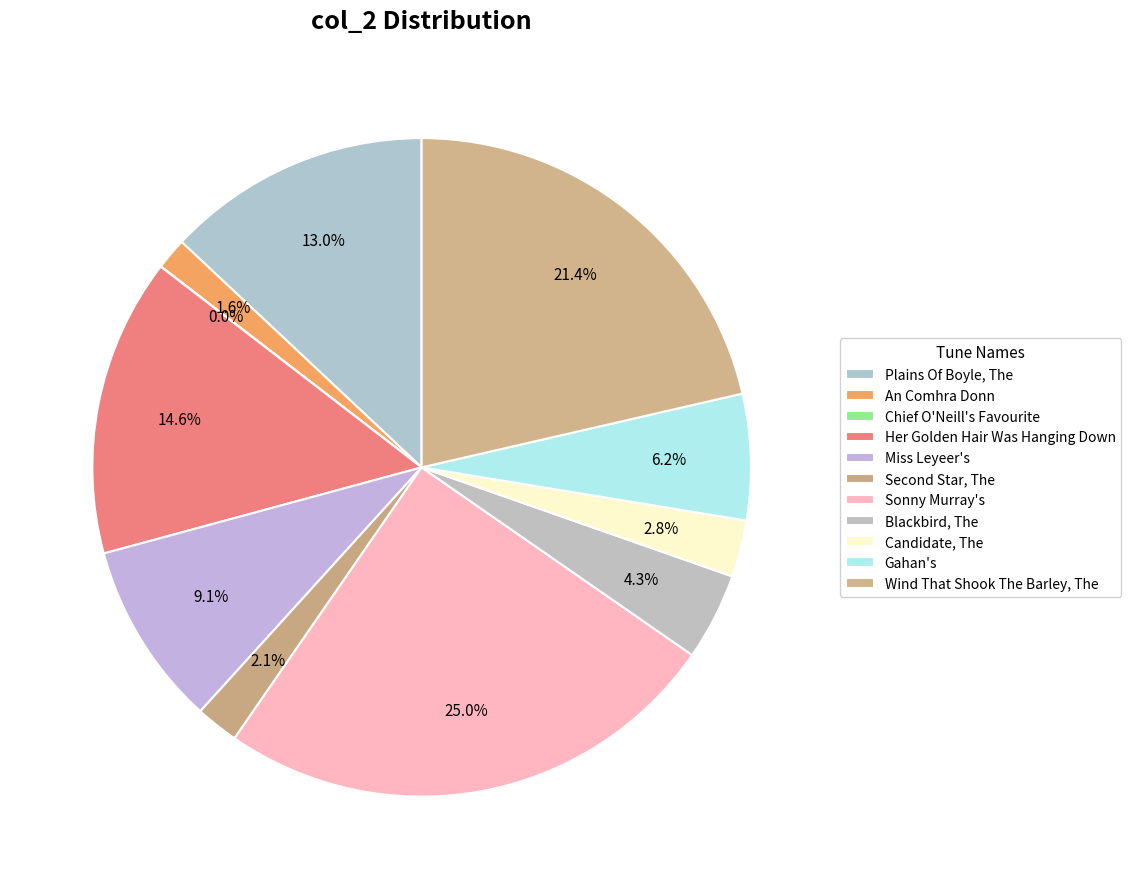

What is the total percentage of Wind That Shook The Barley, The and An Comhra Donn?

23.0%